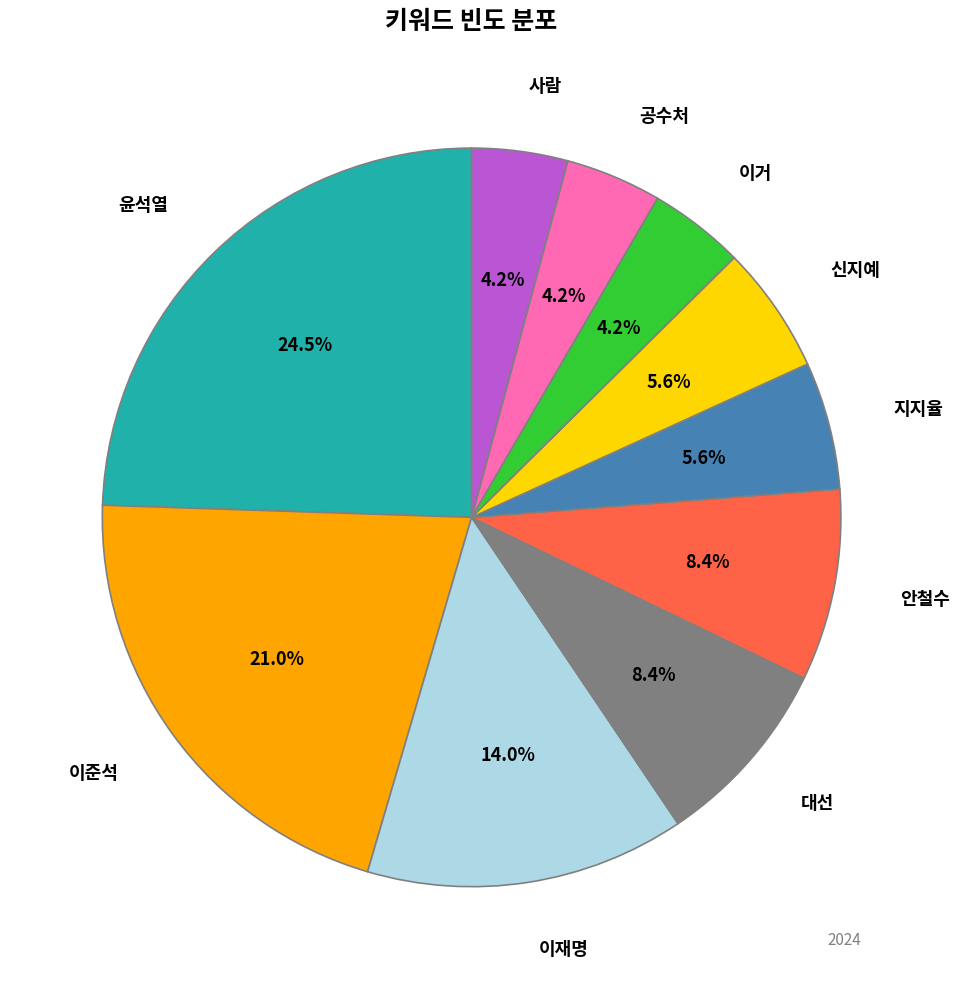

Does any single category account for the majority?

No